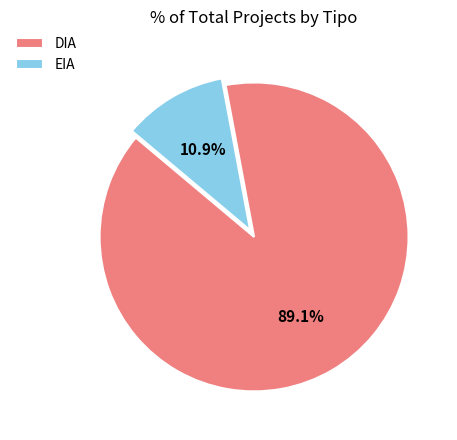

Do DIA and EIA together represent more than half of the pie?

Yes